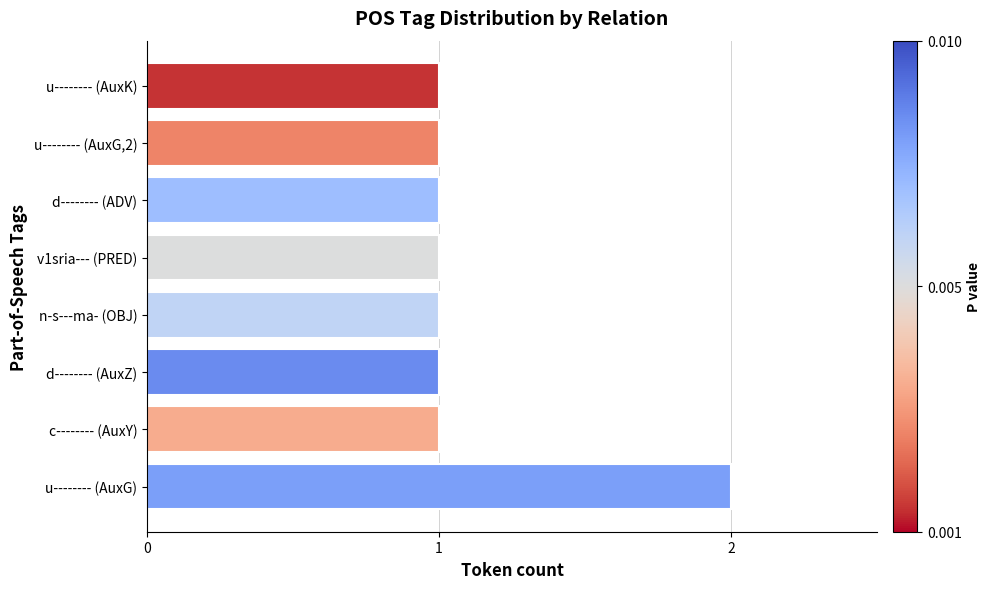

What is the average value?

1